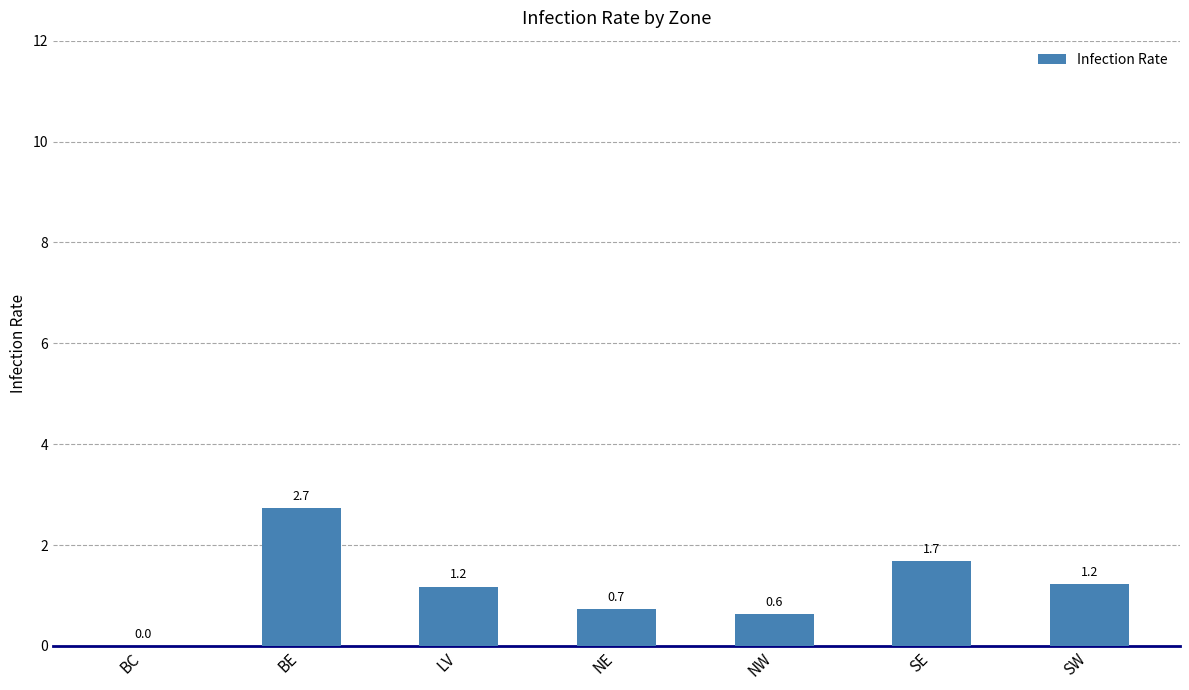

Between NE and NW, which is larger?

NE